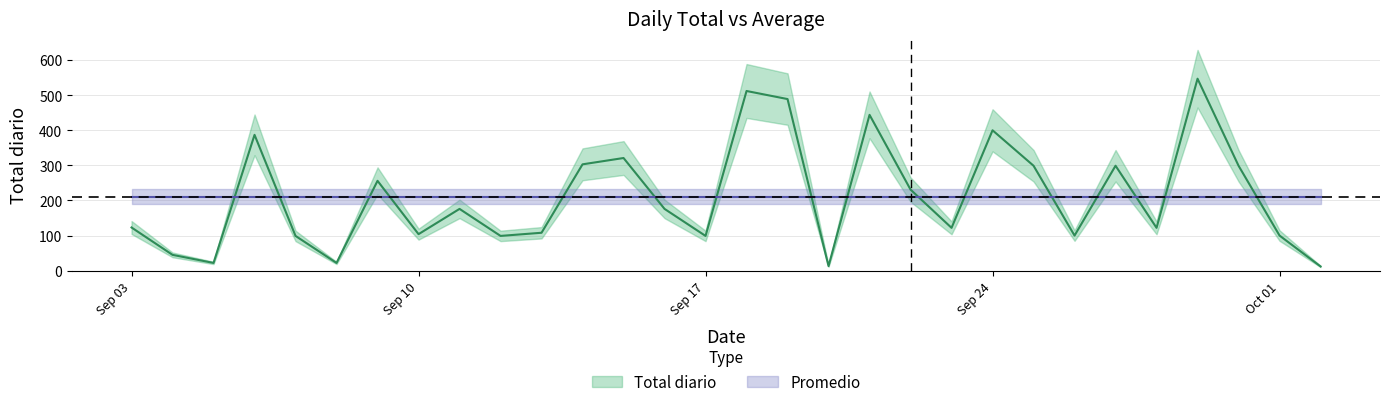

The value at Sep 10 is 104. True or false?

True